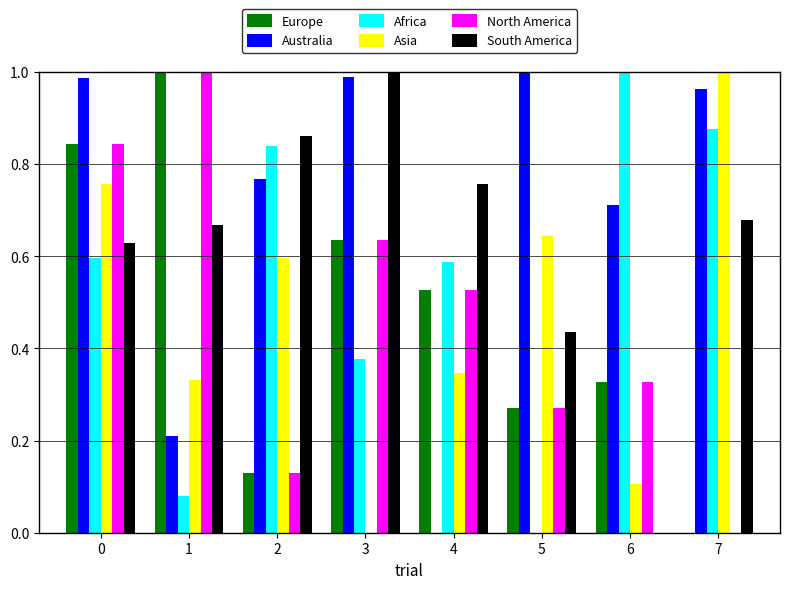

Which category has the highest value in the South America series?

3